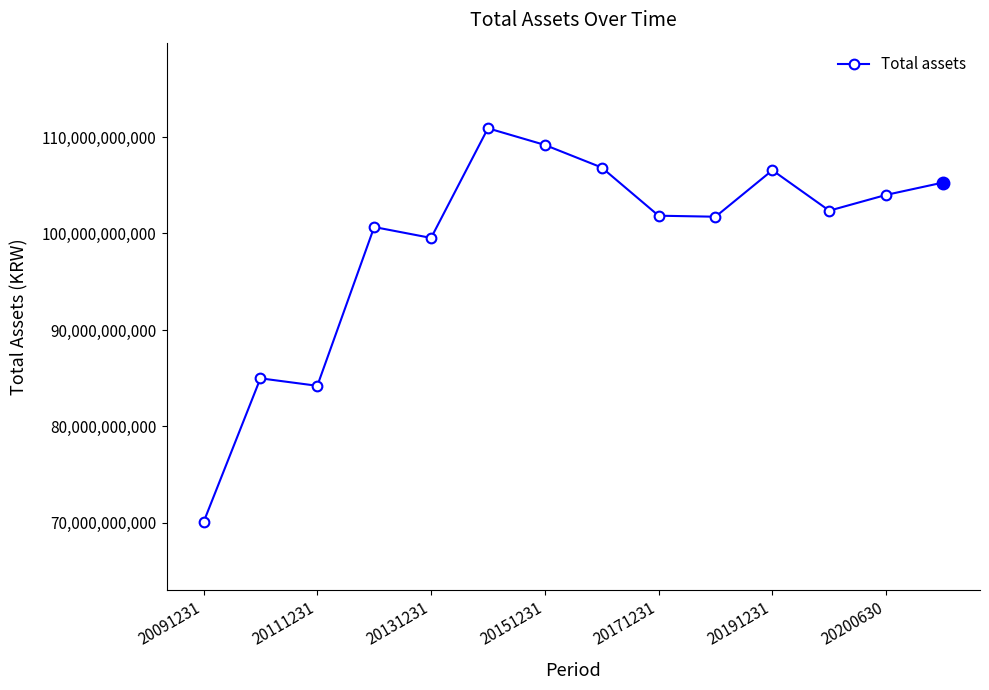

What is the maximum value shown in the chart?

110905145307